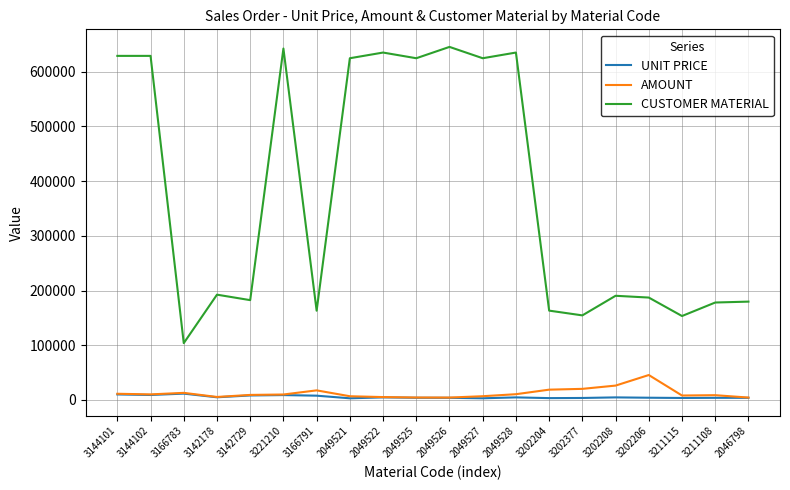

True or false: AMOUNT and CUSTOMER MATERIAL intersect in this chart.

False